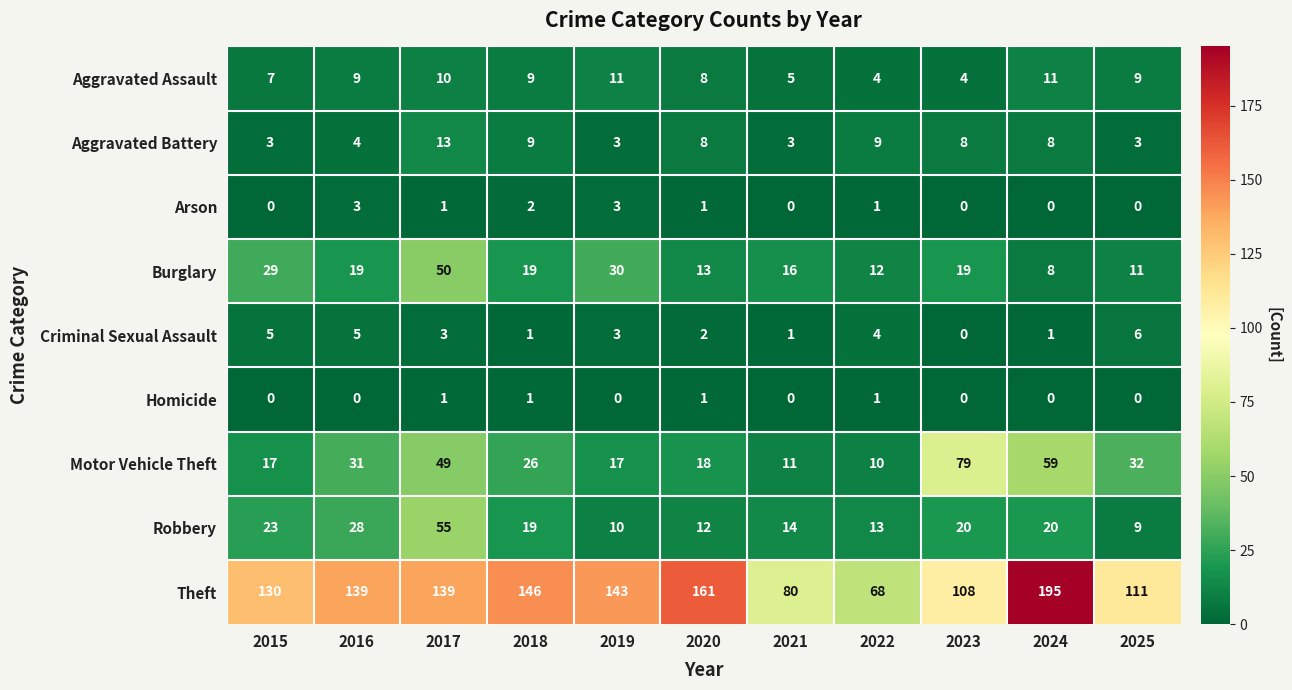

Read the Aggravated Battery value at 2017, to the nearest 5.

15